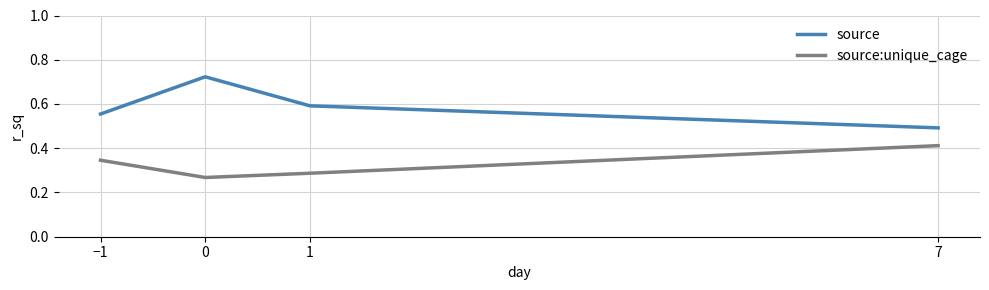

Which series has the widest spread of values?

source